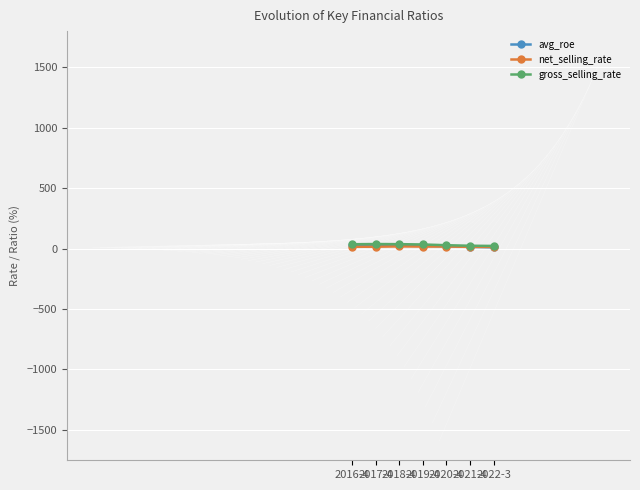

At which label does gross_selling_rate reach its peak?

2017-4